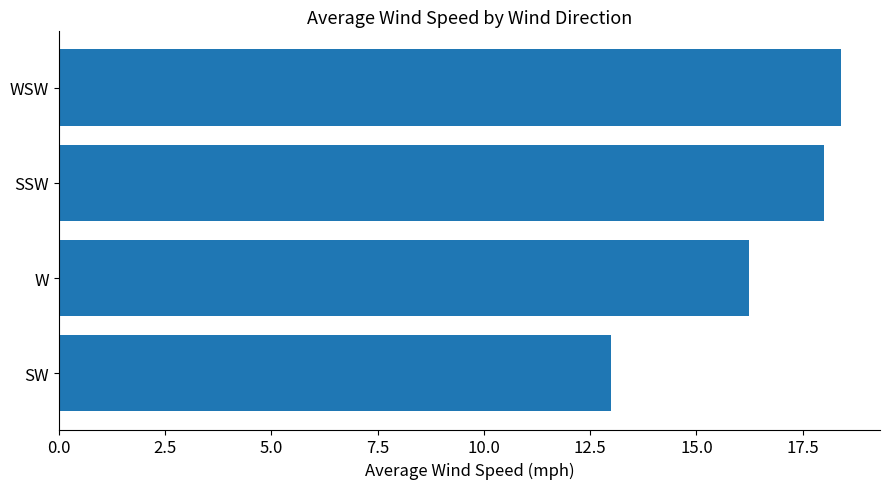

Which has a higher value, W or SSW?

SSW